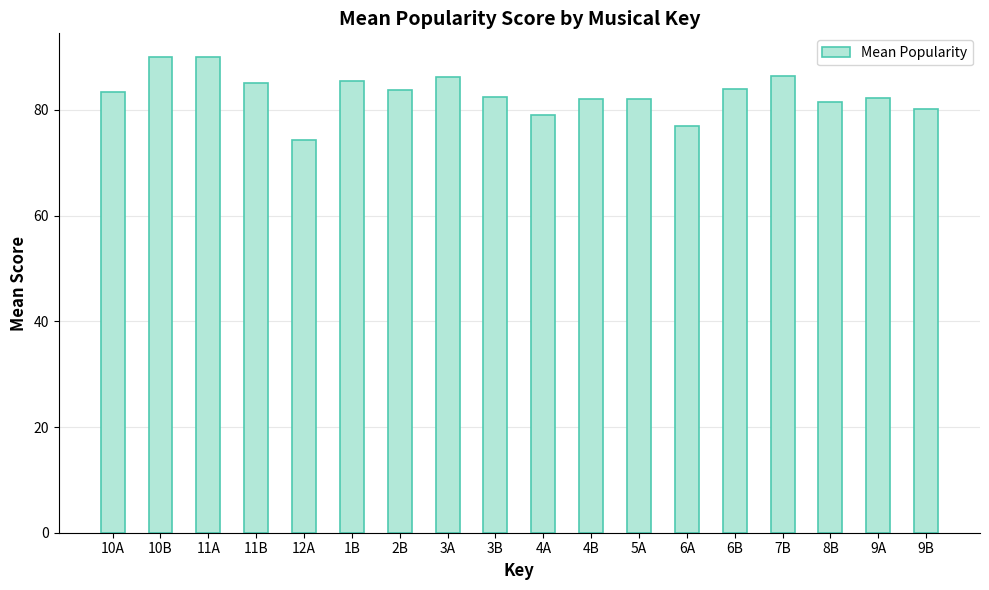

What is the maximum value shown in the chart?

90.0